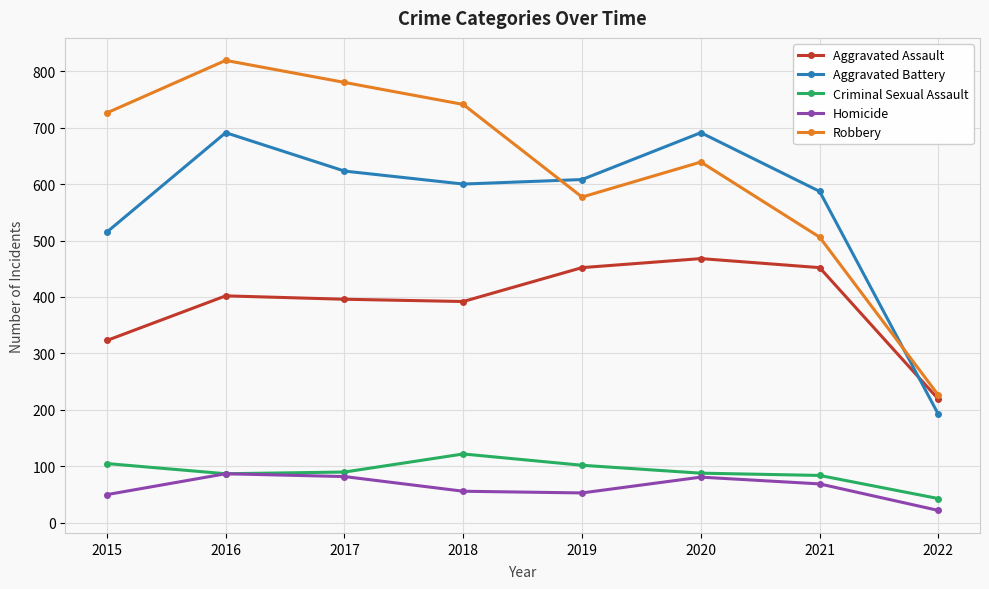

What is the lowest value of the Criminal Sexual Assault series?

43